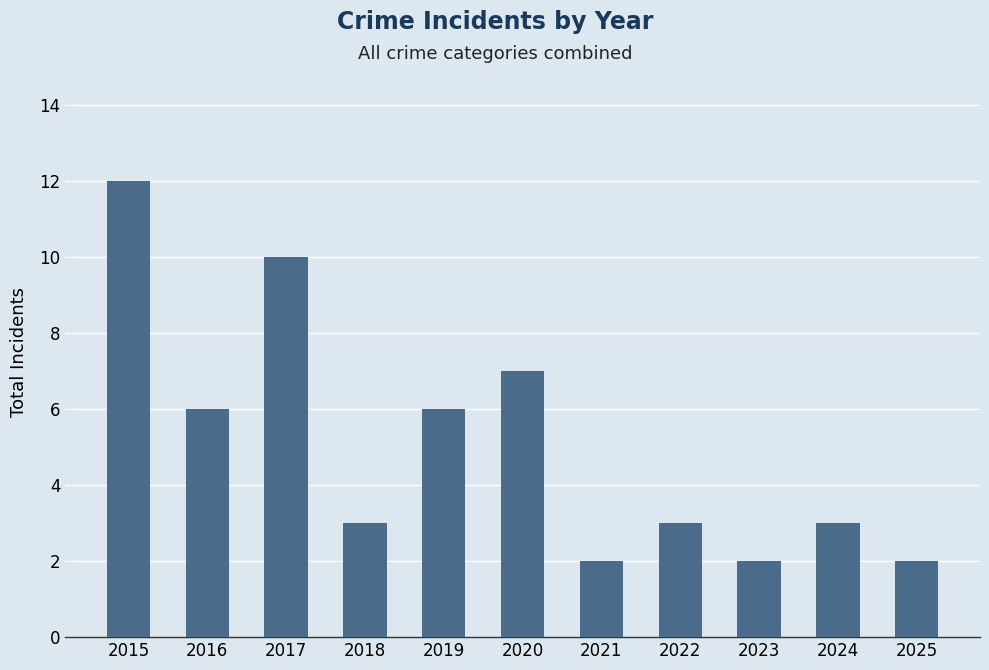

True or false: the data shows 2 at 2023.

True